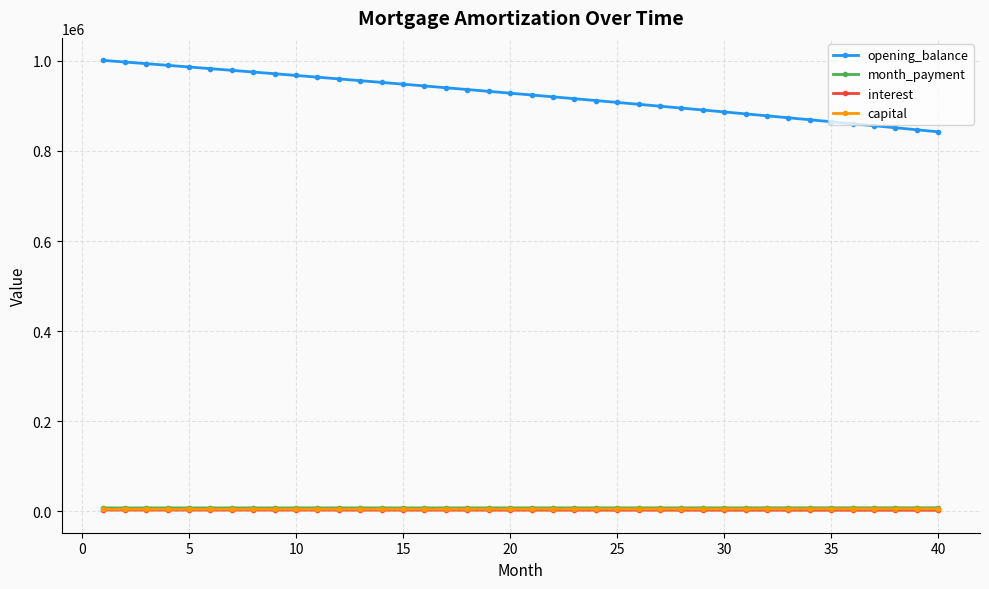

Which series has the largest total across all categories?

opening_balance